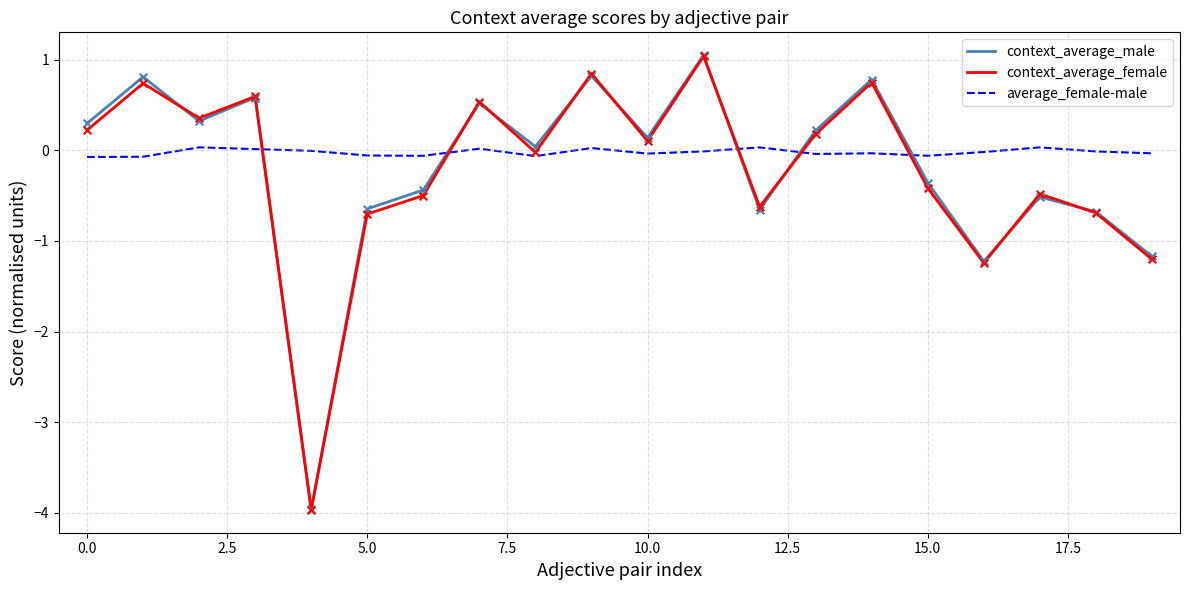

What is the minimum value shown in the chart?

-4.0